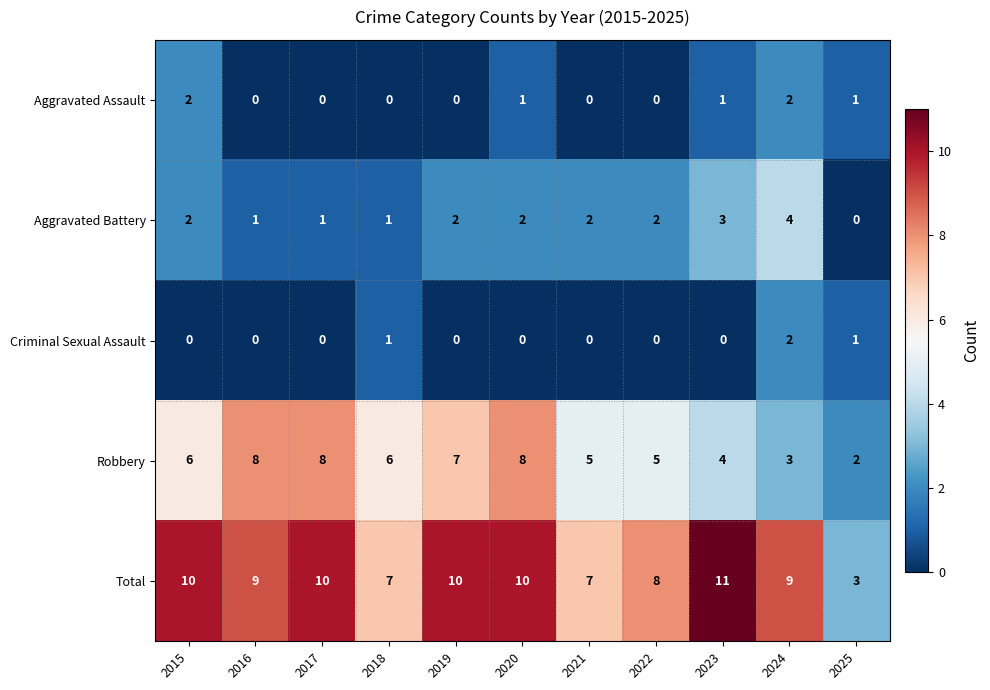

What is the highest value of the Aggravated Battery series?

4